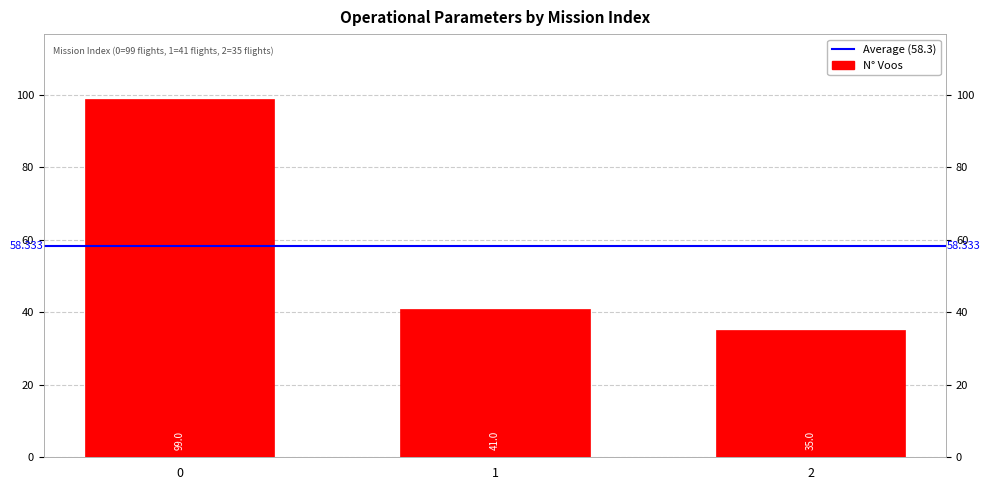

Approximately how many times larger is the value at 0 compared to 2?

2.8